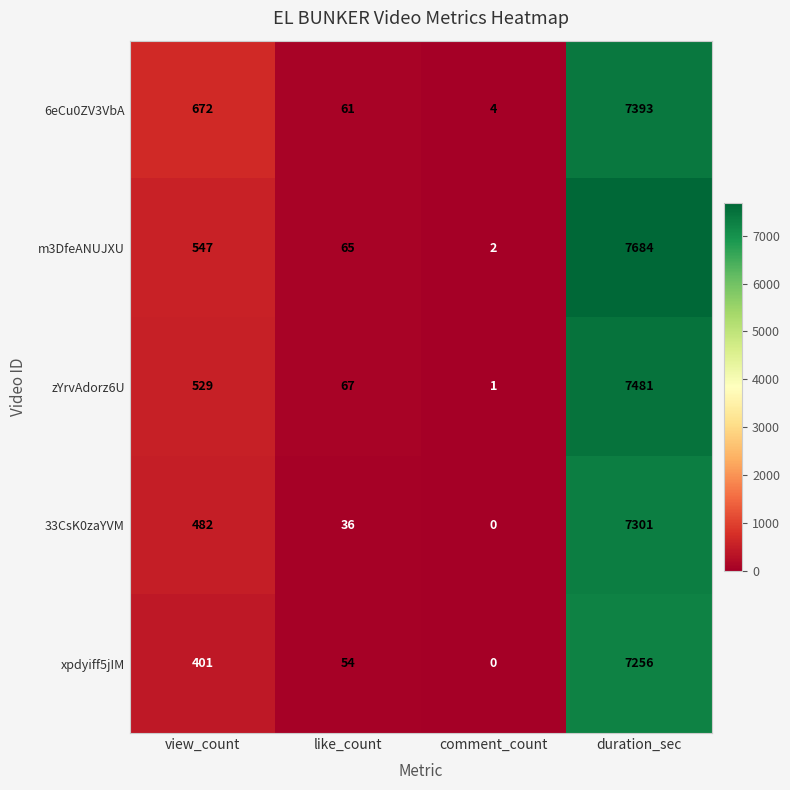

What value does the 6eCu0ZV3VbA series have at comment_count?

4